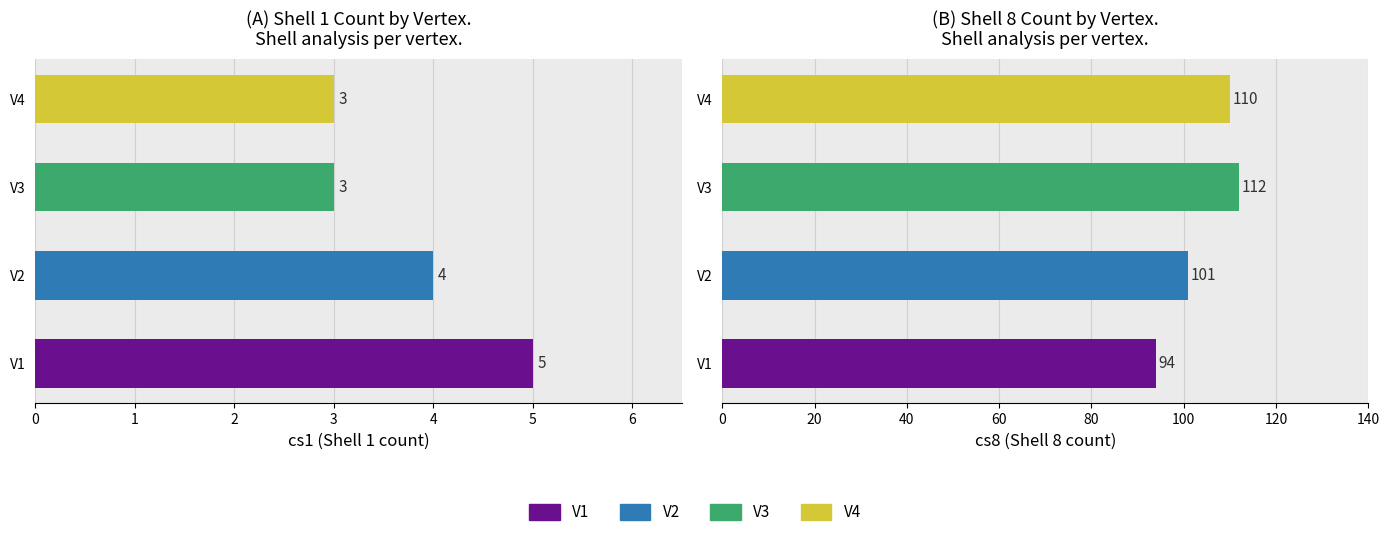

What is the highest value of the cs1 series?

5